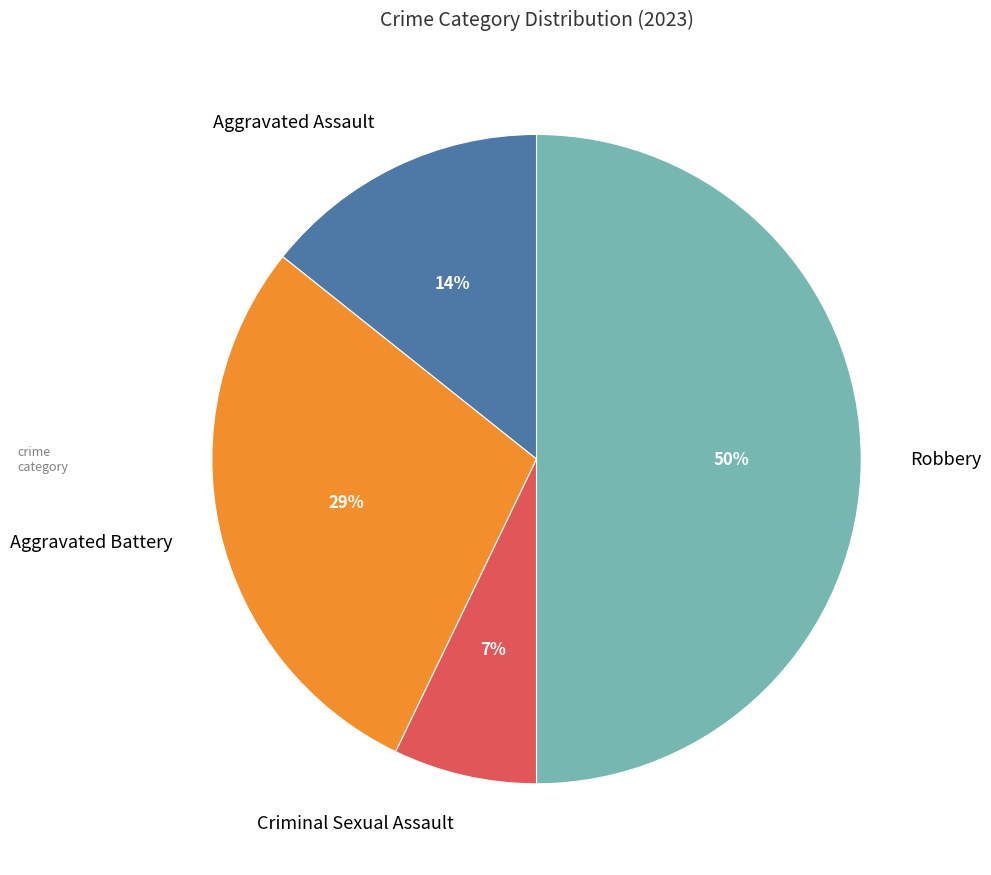

Is Criminal Sexual Assault the majority of the pie?

No